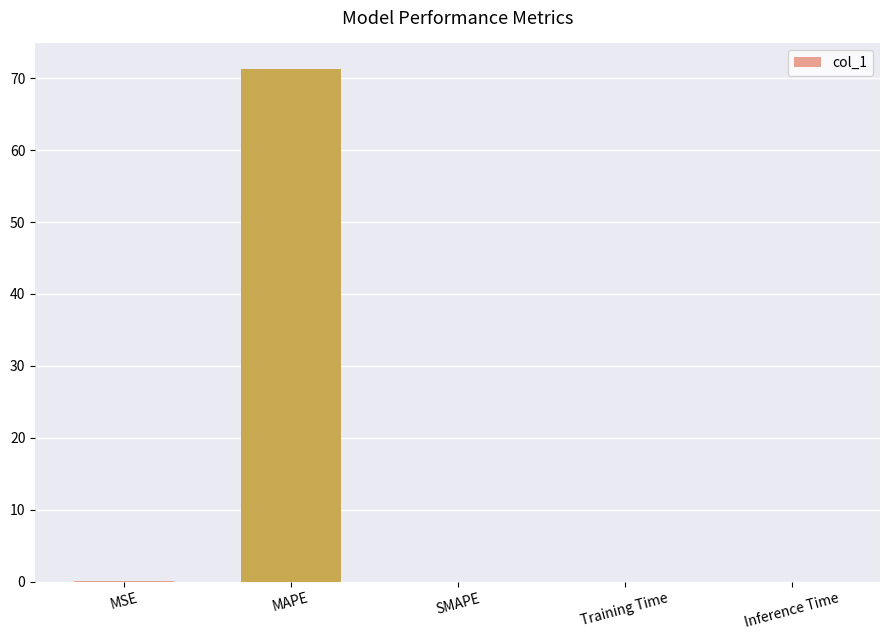

Count the number of categories in the chart.

5